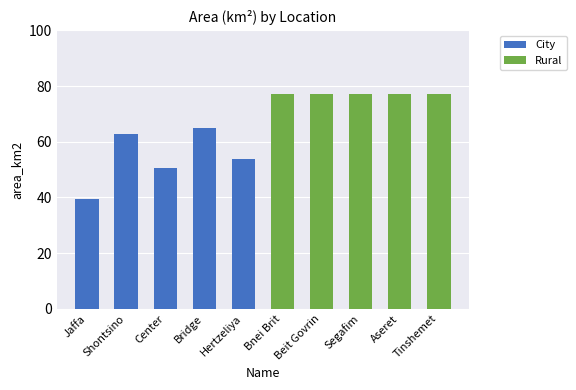

What is the difference between the second highest and second lowest values in the City series?

12.4